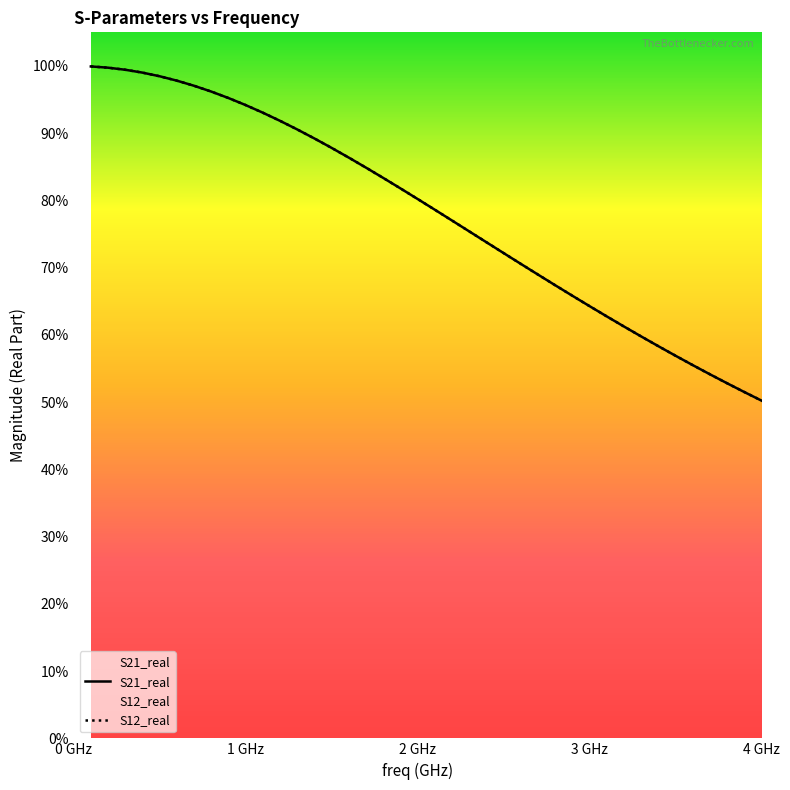

Which series has the widest spread of values?

S21_real